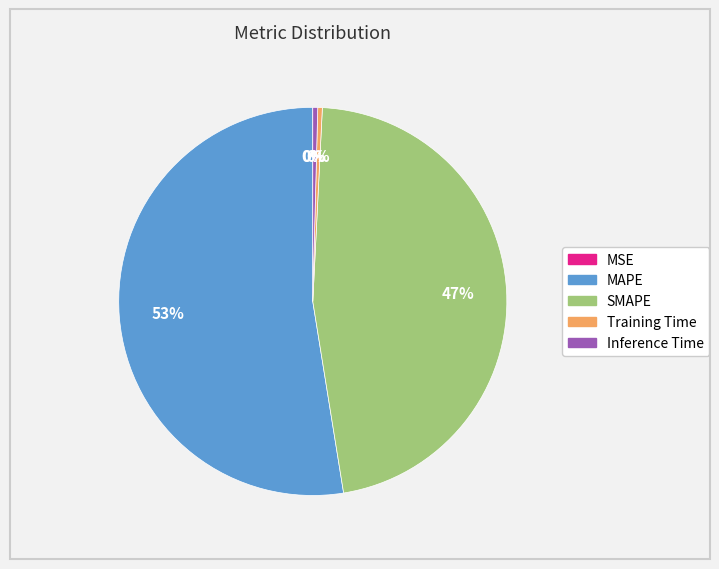

Is it true that Inference Time is 0% of the pie?

True